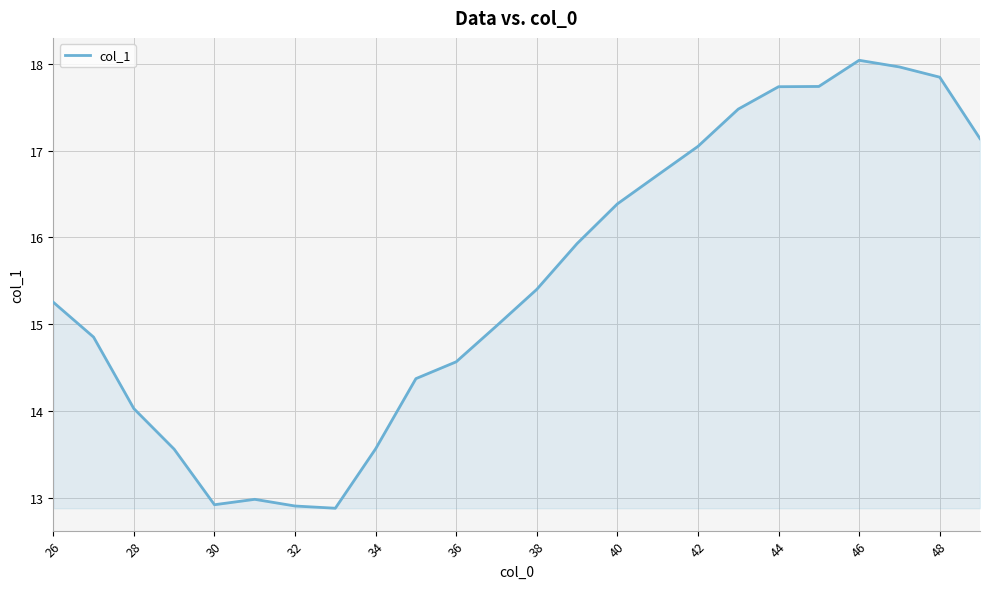

Does the chart display data point markers on the line(s)?

No